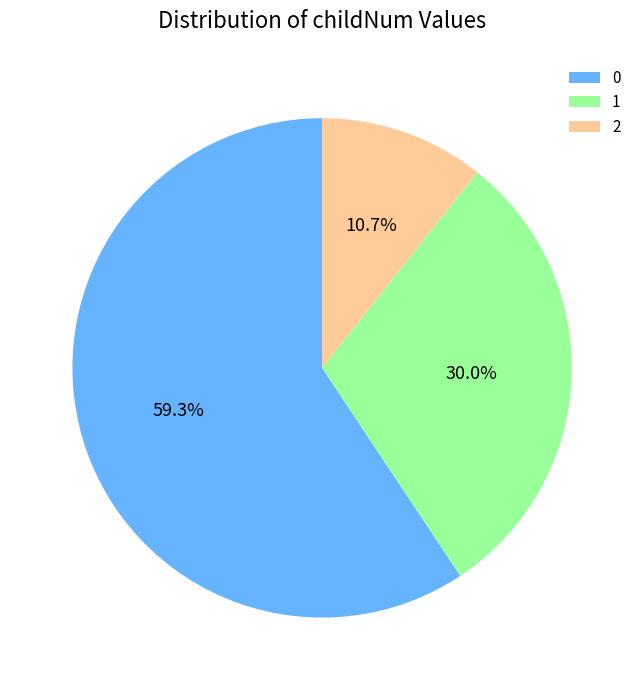

What percentage is the 2 slice, to the nearest percent?

11%